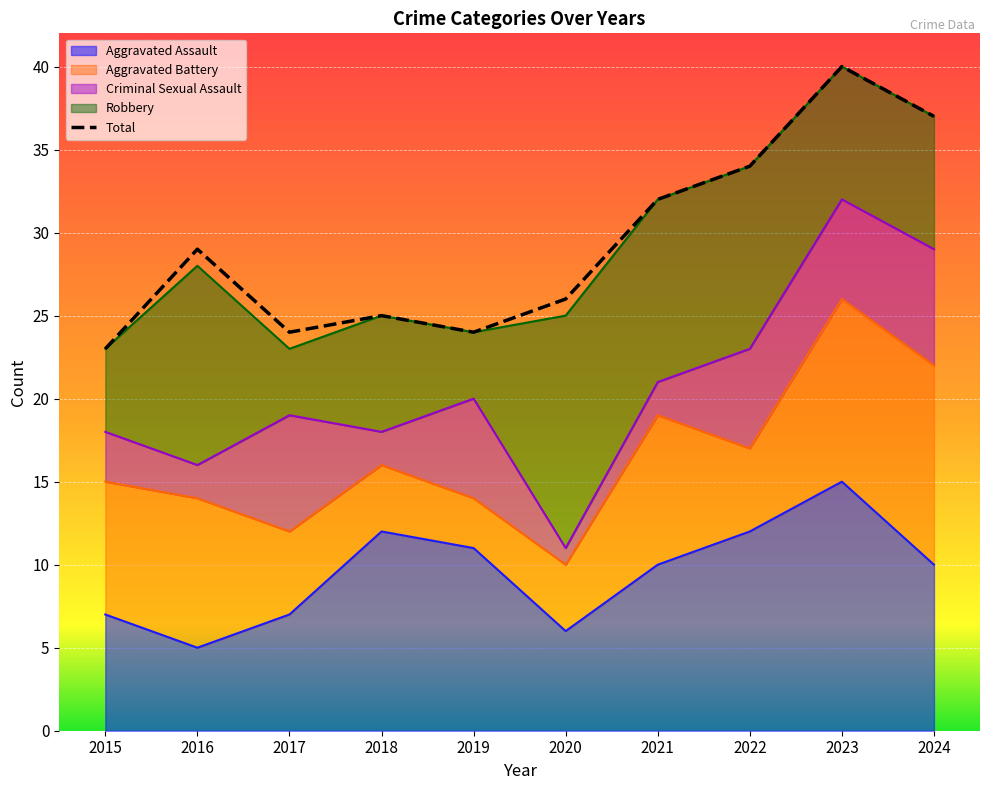

Reading left to right, list all the values displayed in this chart.

Aggravated Assault: 7	5	7	12	11	6	10	12	15	10
Aggravated Battery: 8	9	5	4	3	4	9	5	11	12
Criminal Sexual Assault: 3	2	7	2	6	1	2	6	6	7
Robbery: 5	12	4	7	4	14	11	11	8	8
Total: 23	29	24	25	24	26	32	34	40	37